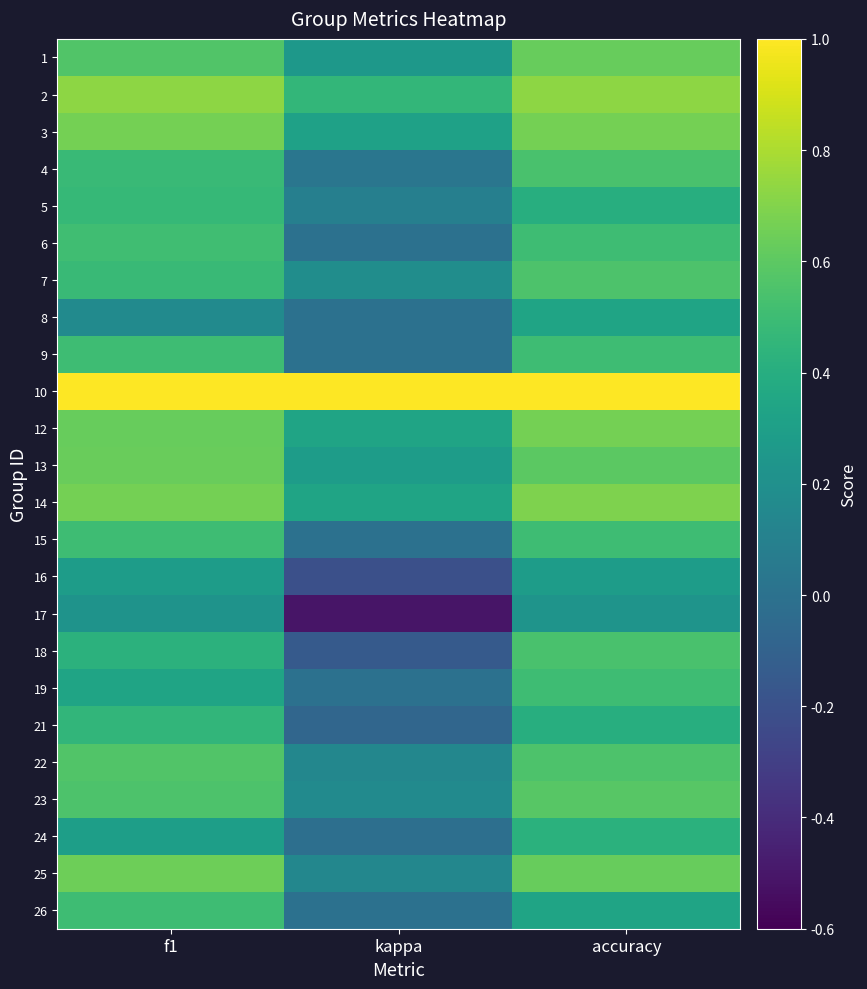

What is the difference between the highest and lowest values at f1?

0.8